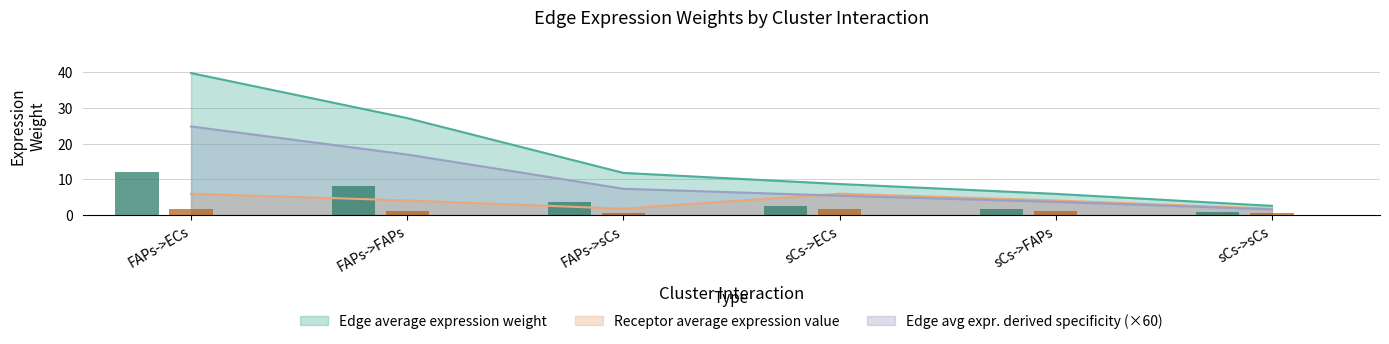

How many data points does each series have?

6